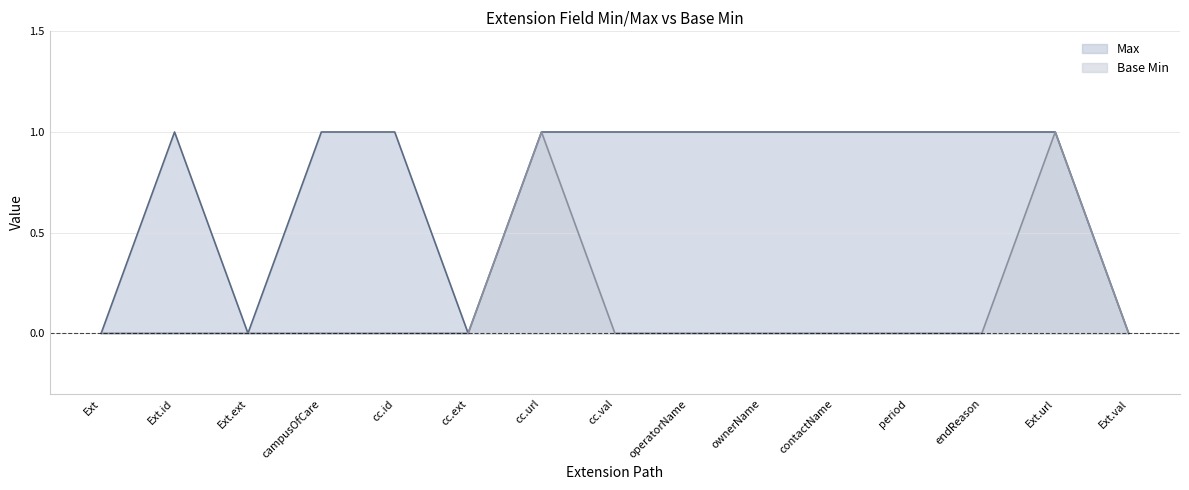

How many data points in Base Min are above 0?

2